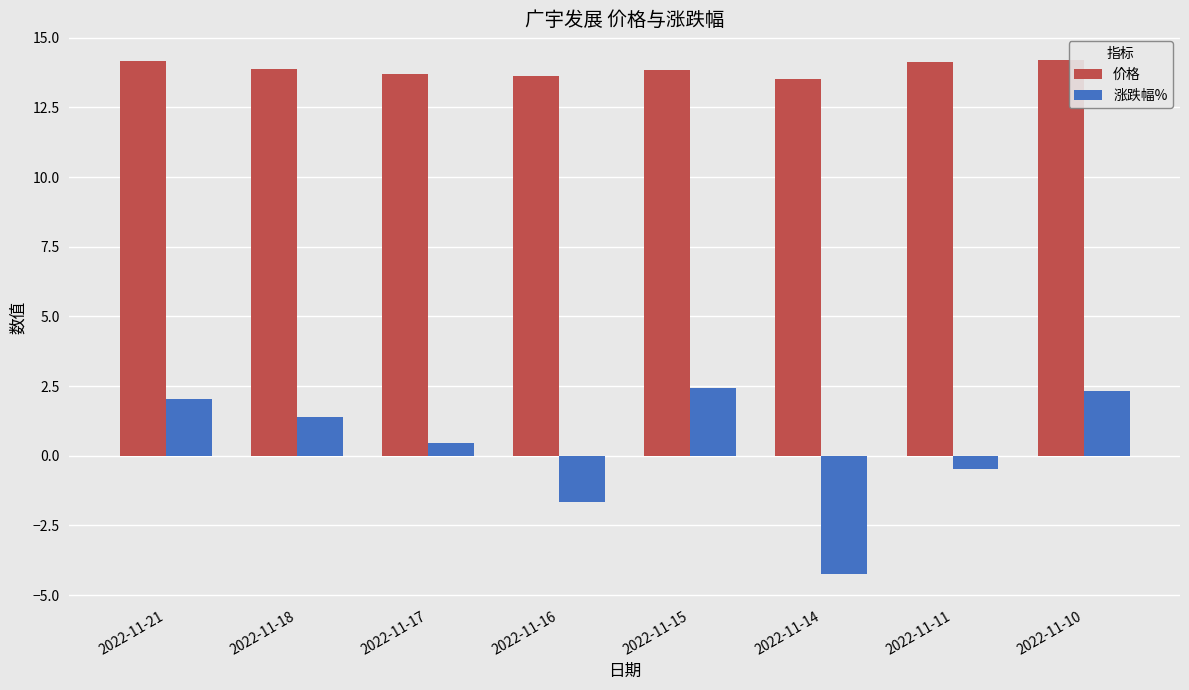

Rank the series by their maximum value, from highest to lowest.

价格, 涨跌幅%